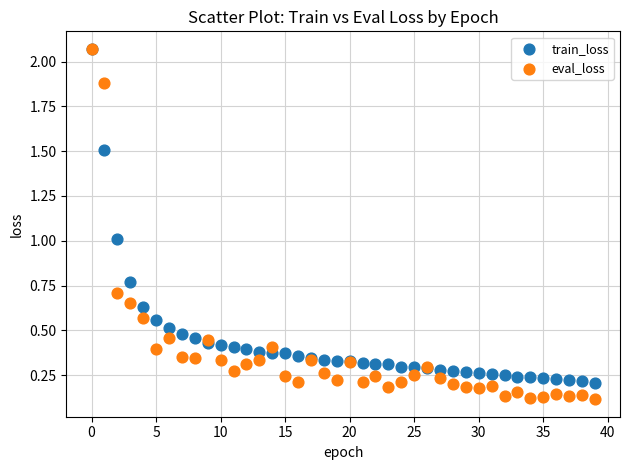

What are all the series names shown in the legend?

train_loss, eval_loss